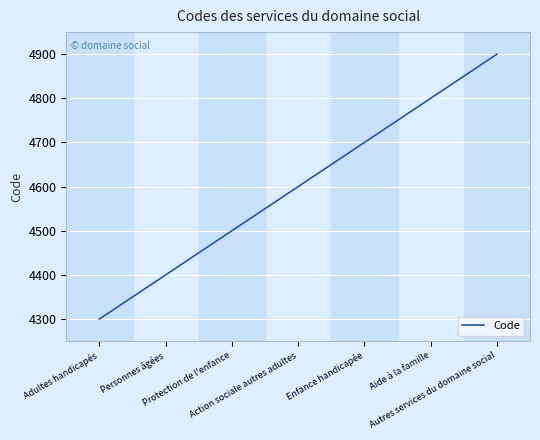

At which category does the chart reach its peak across all series?

Autres services du domaine social